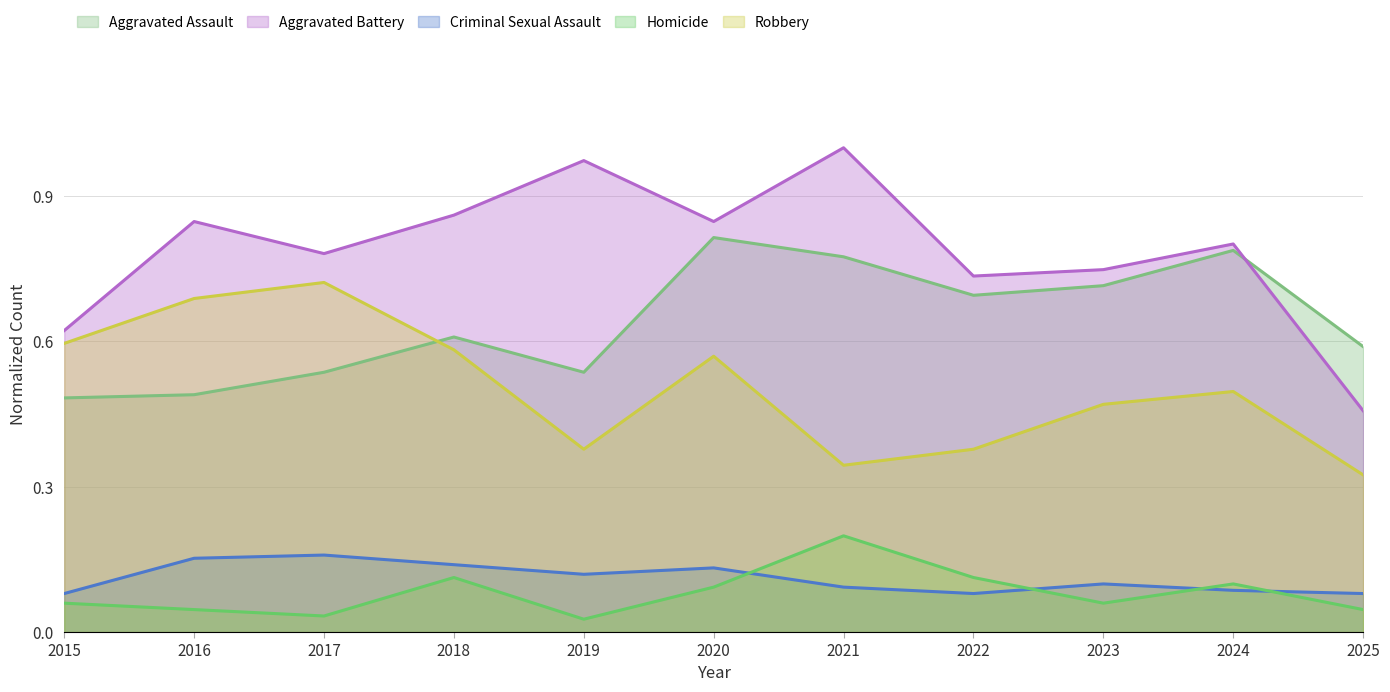

What is the sum of all Aggravated Assault values?

7.0